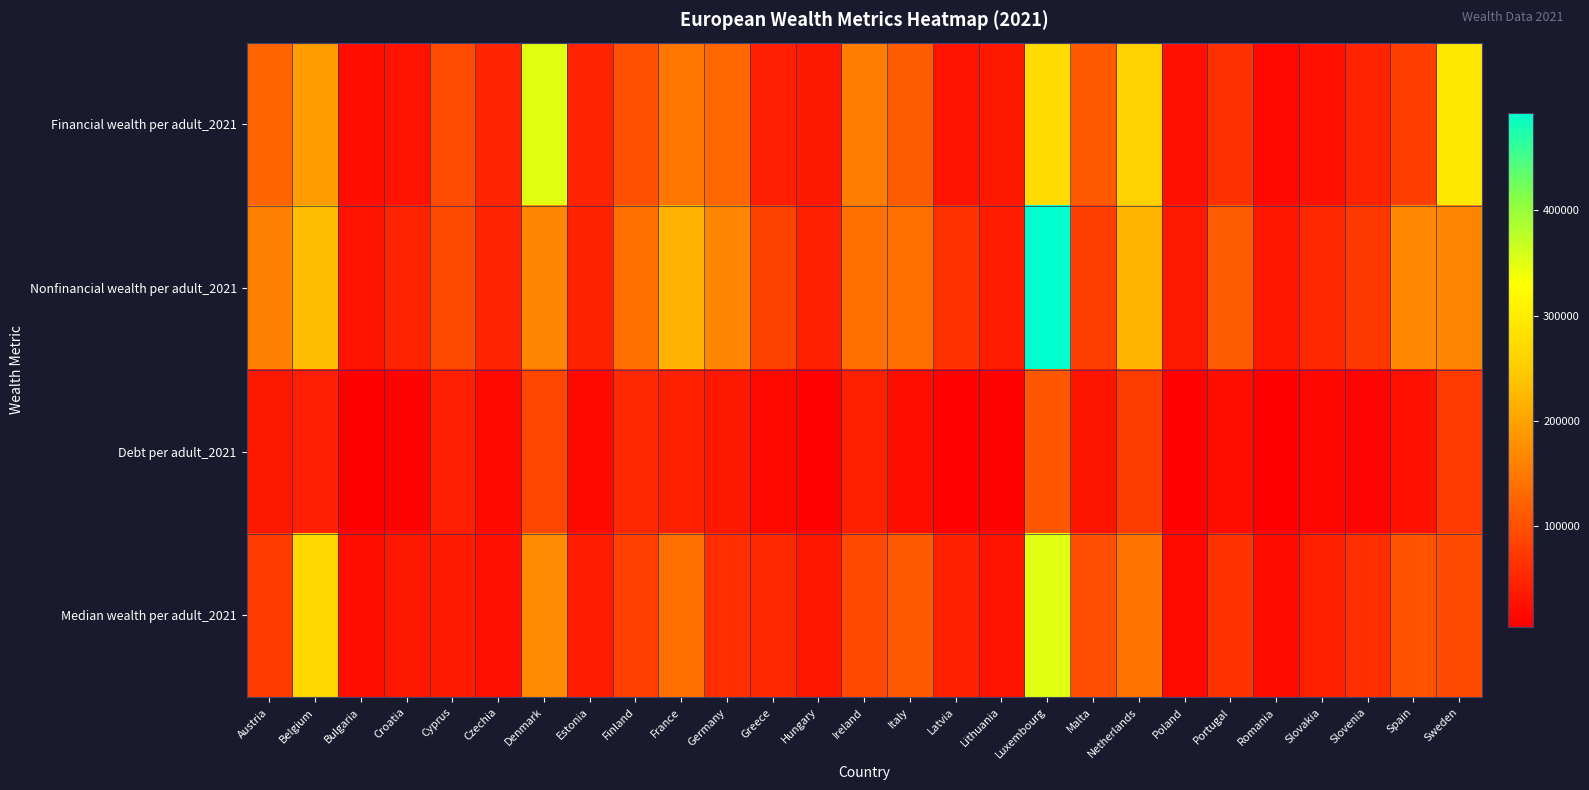

What is the difference between the highest and lowest values at Denmark?

260976